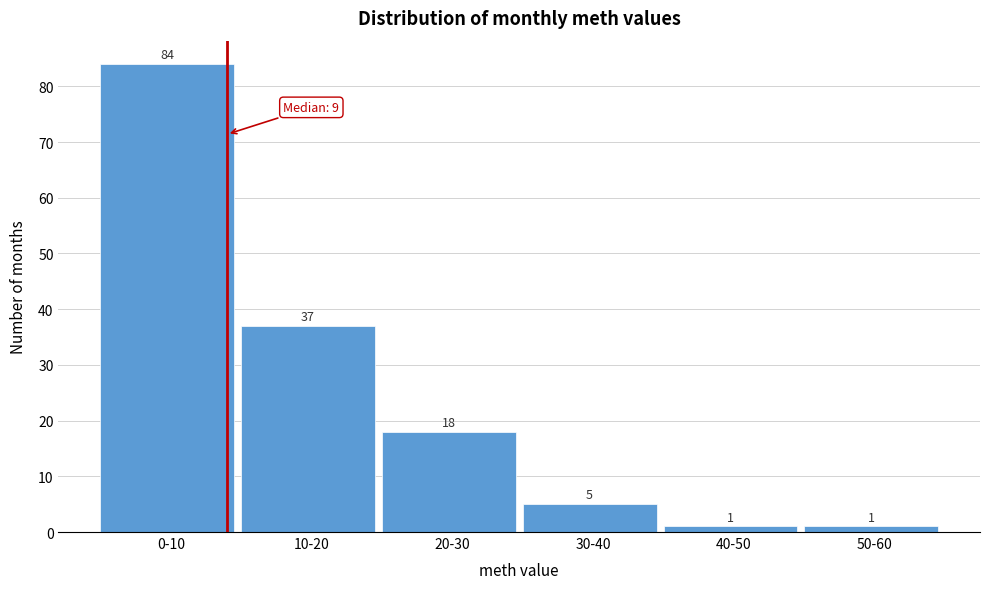

Reading left to right, transcribe all the data shown in this chart.

84	37	18	5	1	1